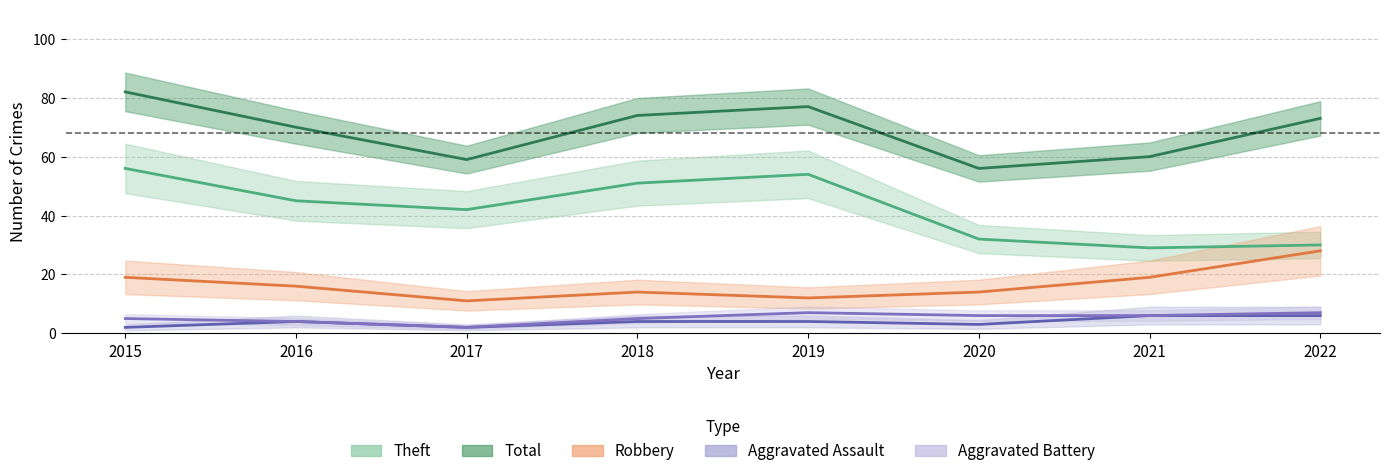

In Aggravated Battery, how many points are lower than both neighbors (excluding endpoints)?

1